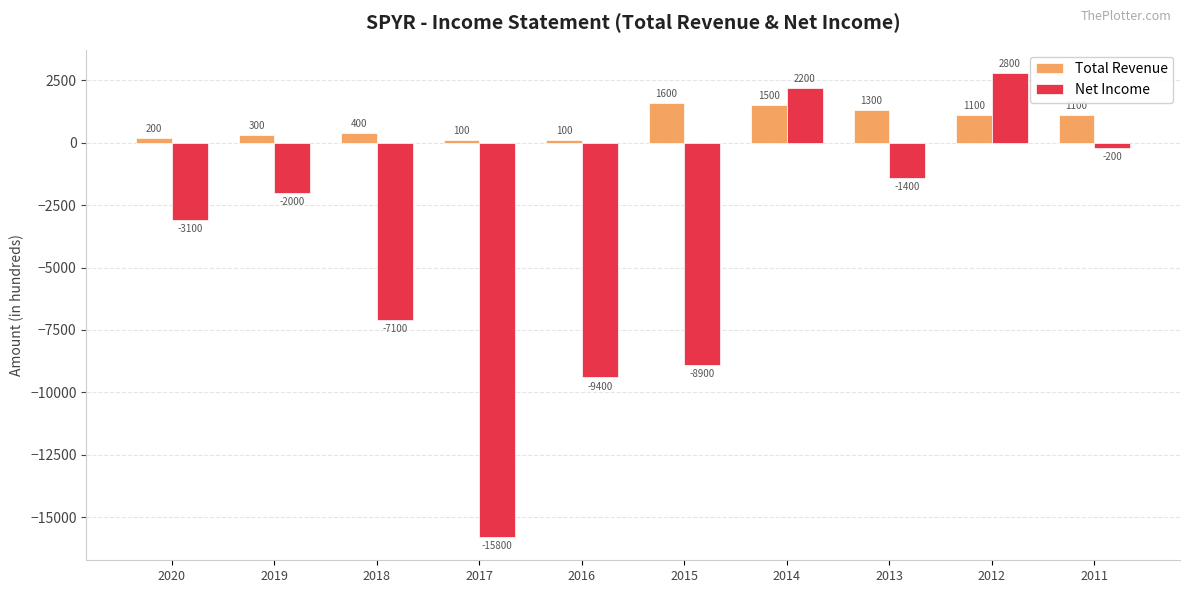

Does the chart contain stacked bars?

No